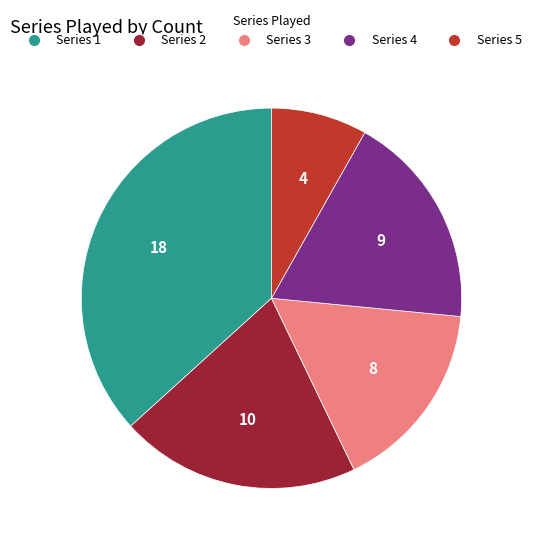

How many segments does this pie chart have?

5